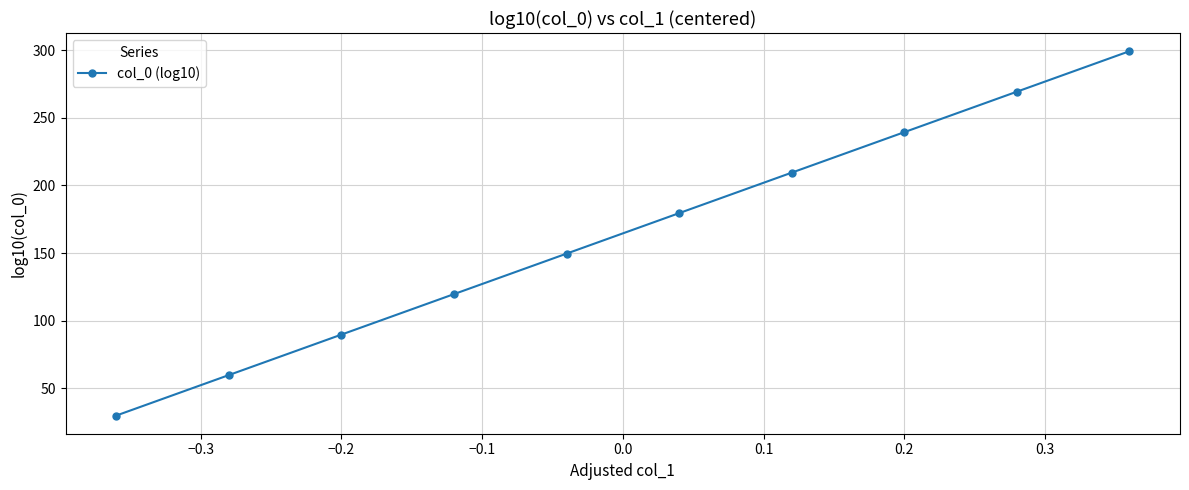

What is the greatest value displayed?

299.3